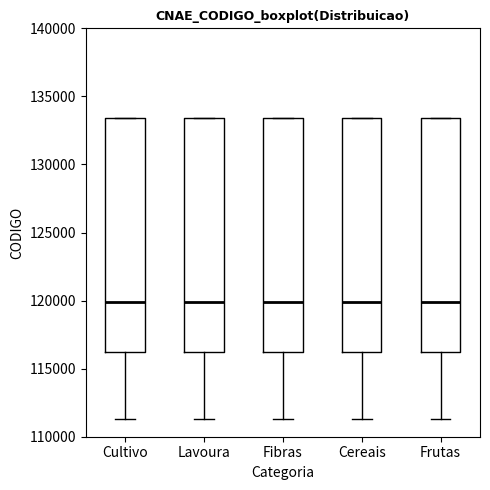

Reading left to right, transcribe this box plot: for each box, give where its median line is, the range the box spans, and where its two whiskers end, as read against the y-axis. The values are not printed on the chart, so give them approximately, as read against the axis.

Cultivo: median 120000, box 116000 to 133500, whiskers 111500 to 133500
Lavoura: median 120000, box 116000 to 133500, whiskers 111500 to 133500
Fibras: median 120000, box 116000 to 133500, whiskers 111500 to 133500
Cereais: median 120000, box 116000 to 133500, whiskers 111500 to 133500
Frutas: median 120000, box 116000 to 133500, whiskers 111500 to 133500